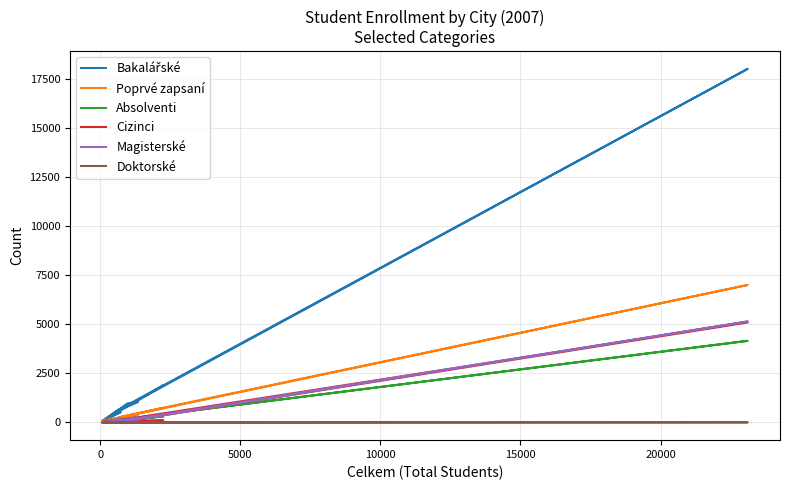

How many values in the Poprvé zapsaní series exceed 199?

9